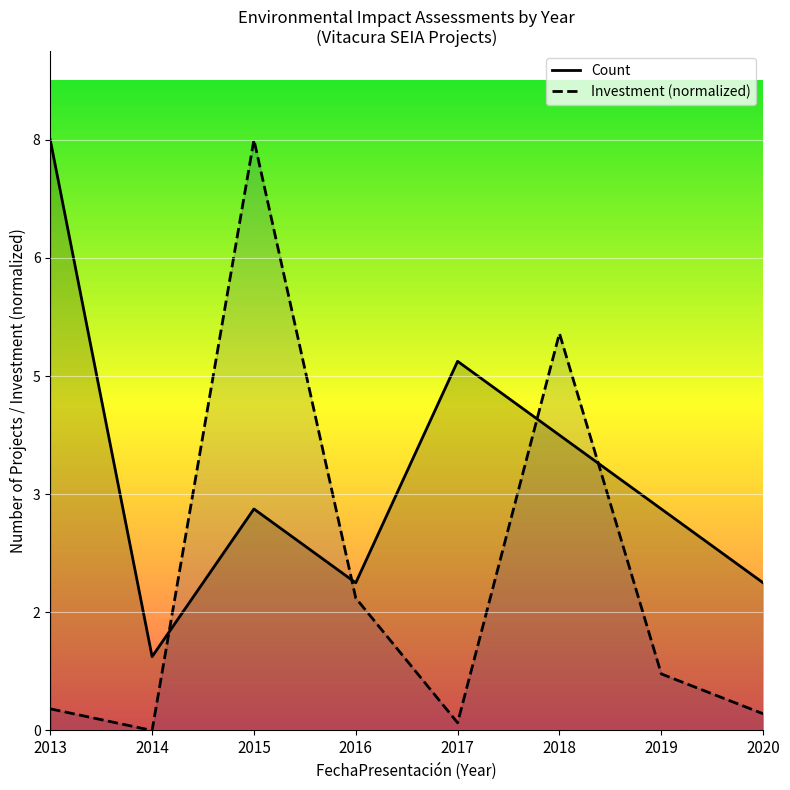

What is the difference between the Investment (normalized) values at 2019 and 2020?

0.5